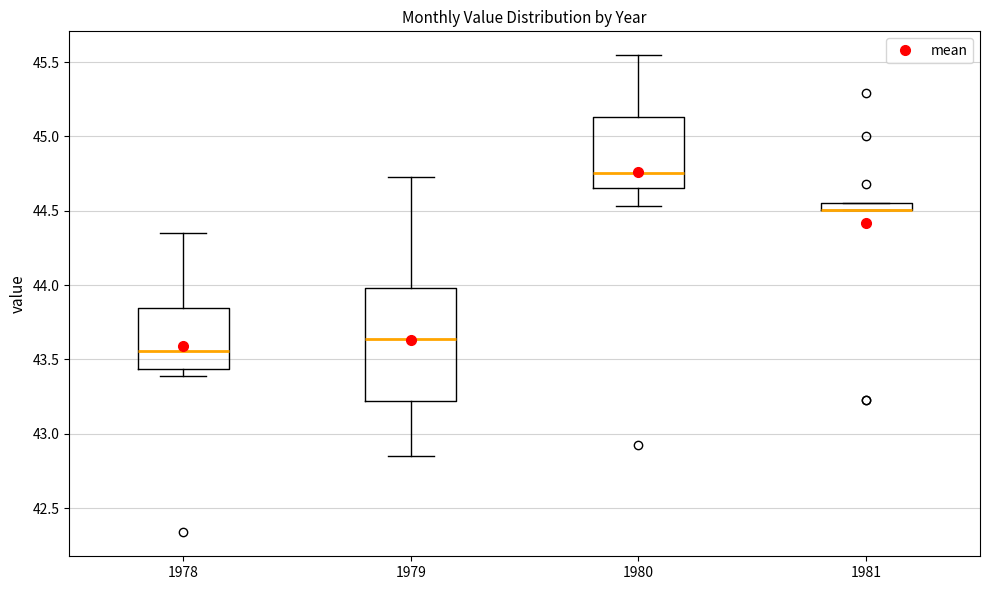

Comparing the boxes themselves (not the whiskers), which one is the tallest?

1979